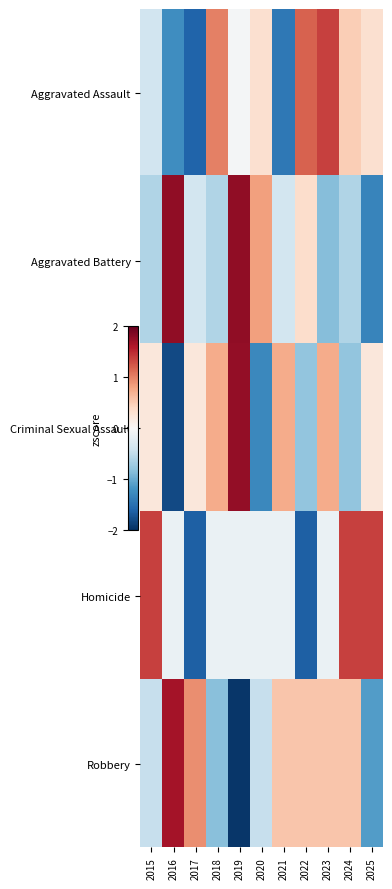

At how many categories does at least one series exceed 0?

11